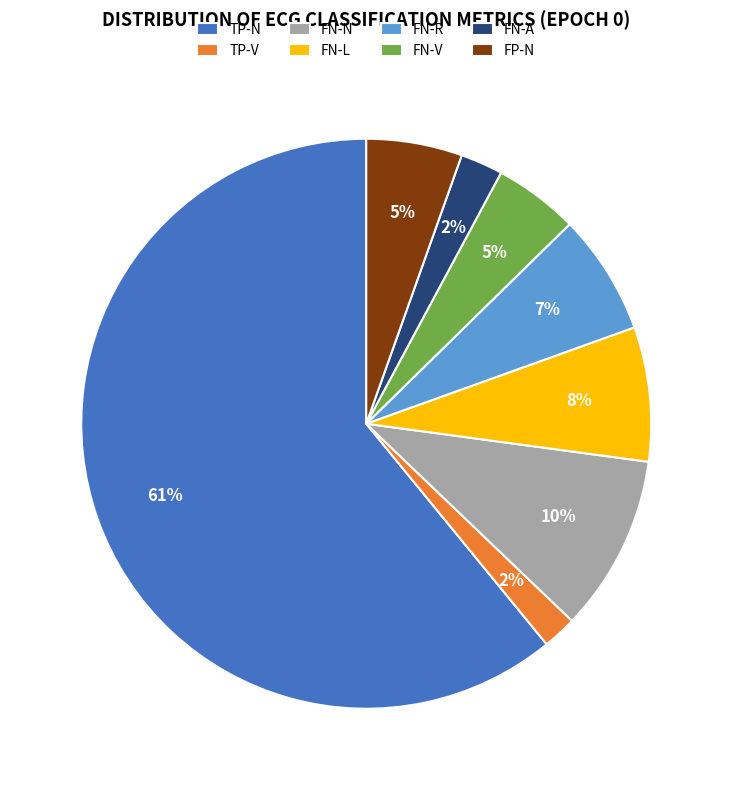

What is the majority slice?

TP-N